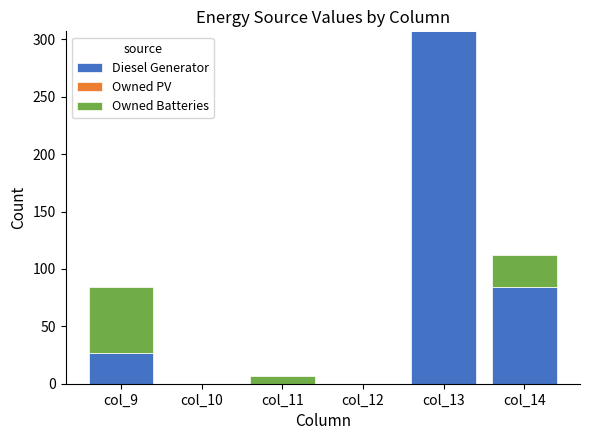

Reading left to right, list the values for the Diesel Generator series.

col_9=27	col_10=0	col_11=0	col_12=0	col_13=307	col_14=84